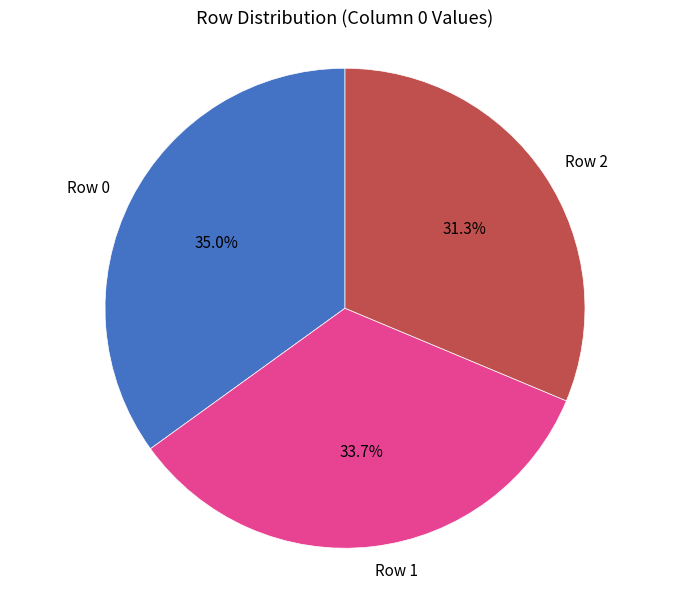

Approximately how many times larger is the value at Row 0 compared to Row 1?

1.0